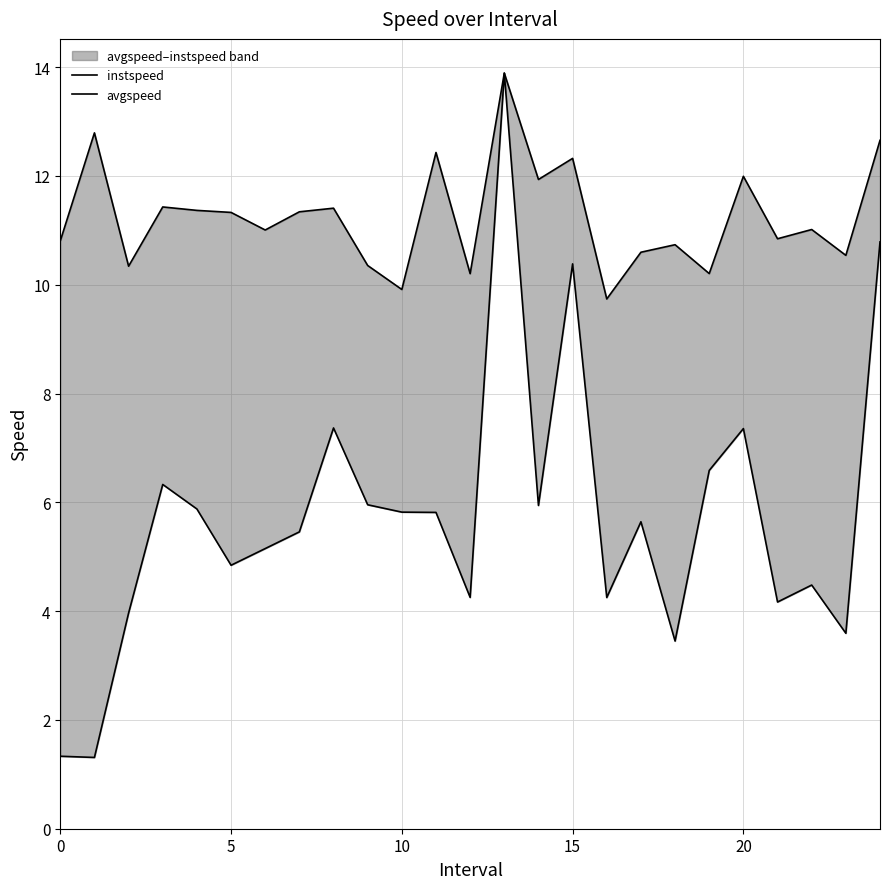

True or false: avgspeed and instspeed intersect in this chart.

False